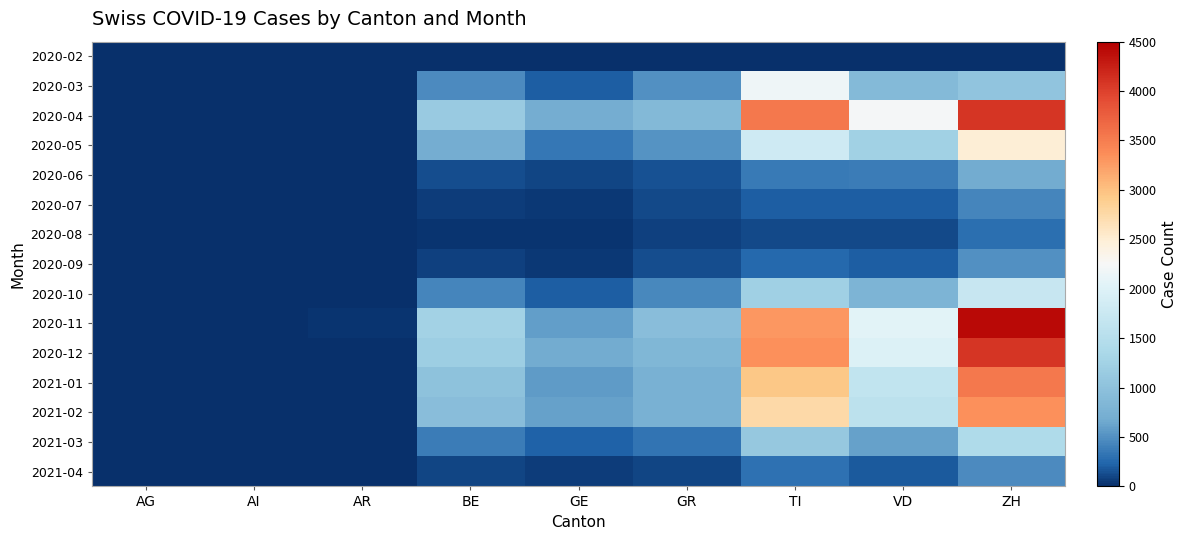

Which series has the widest spread of values?

2020-11